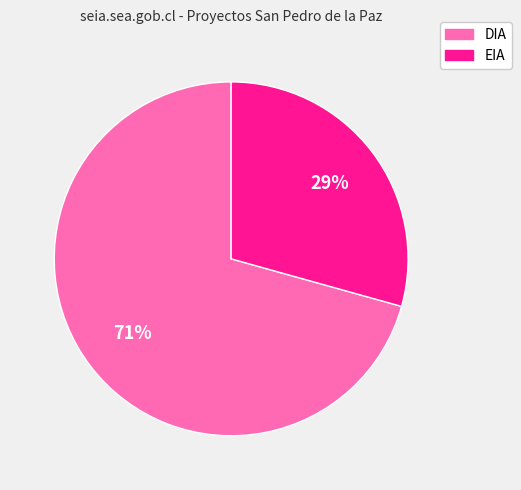

To the nearest percent, what percentage of the pie is EIA?

29%